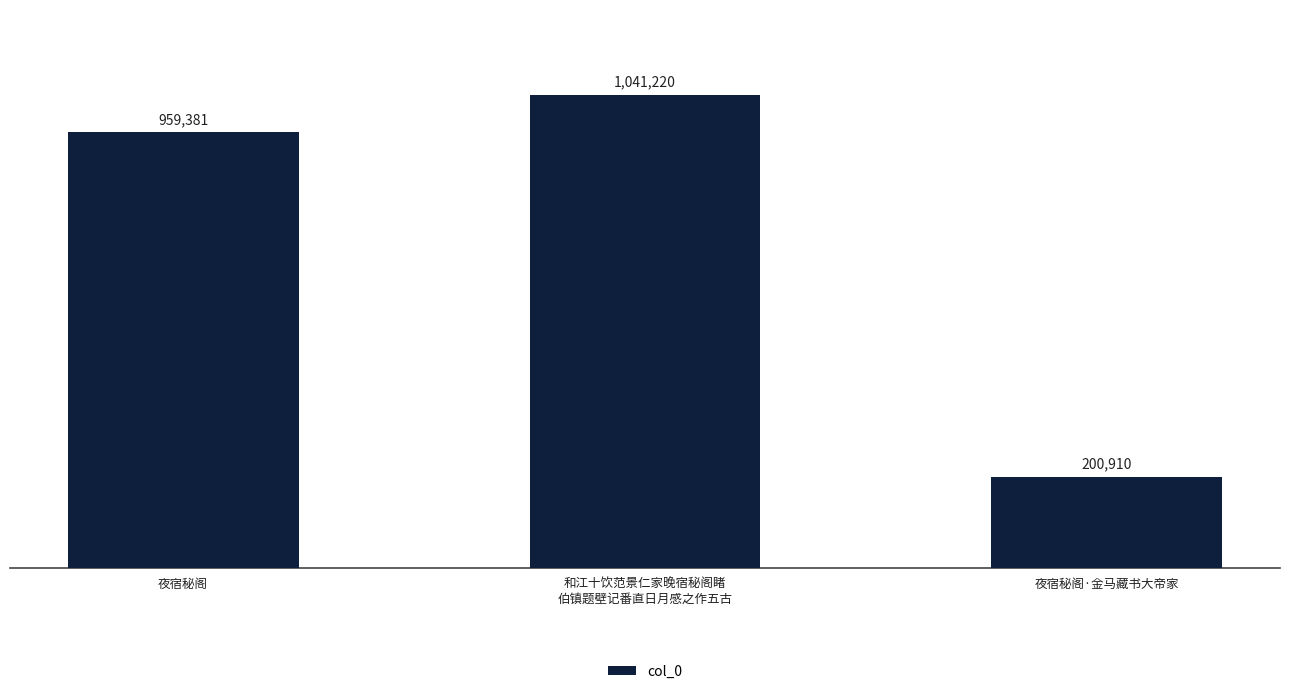

Are the bars grouped side by side (vs. stacked)?

No